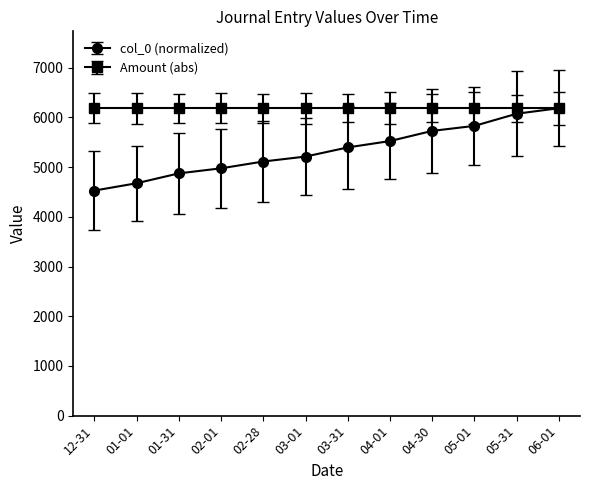

Read the Amount (abs) value at 03-01.

6186.8